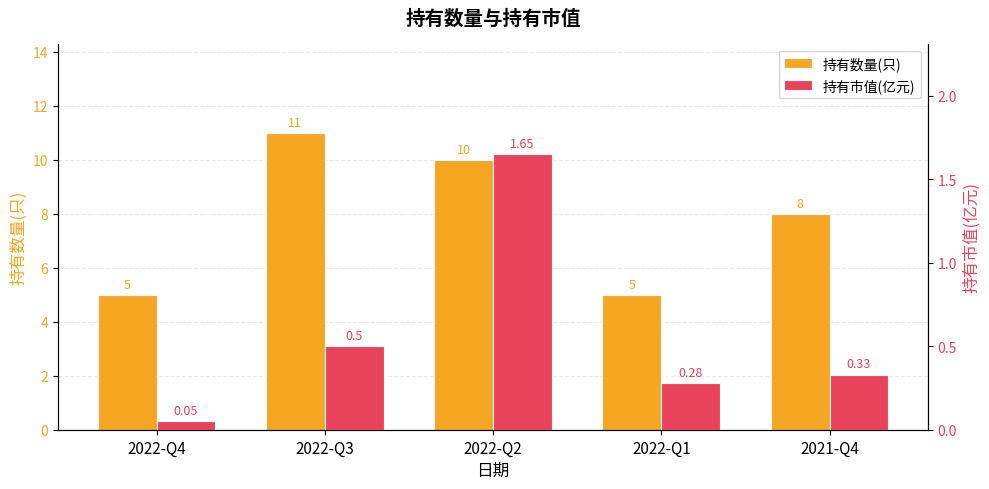

Reading right to left, list all the values displayed in this chart.

持有数量(只): 2021-Q4=8.0	2022-Q1=5.0	2022-Q2=10.0	2022-Q3=11.0	2022-Q4=5.0
持有市值(亿元): 2021-Q4=0.3	2022-Q1=0.3	2022-Q2=1.6	2022-Q3=0.5	2022-Q4=0.1